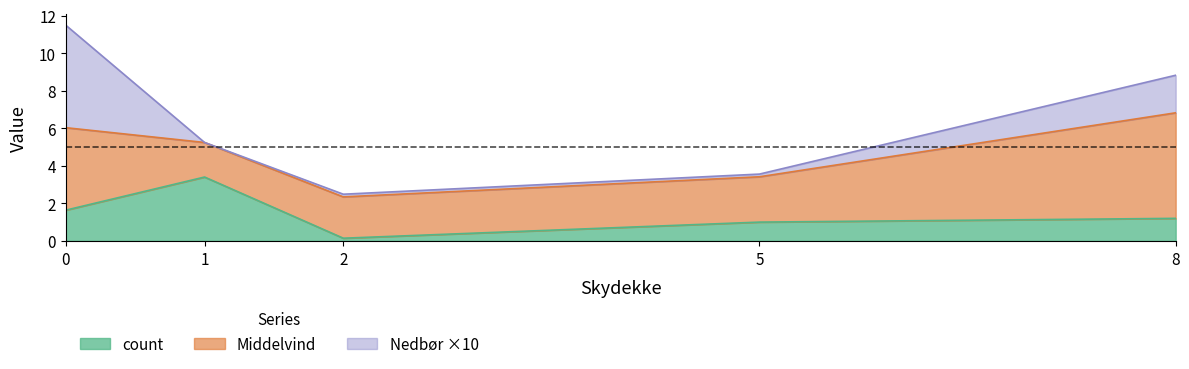

What is the highest value of the Nedbor series?

0.6